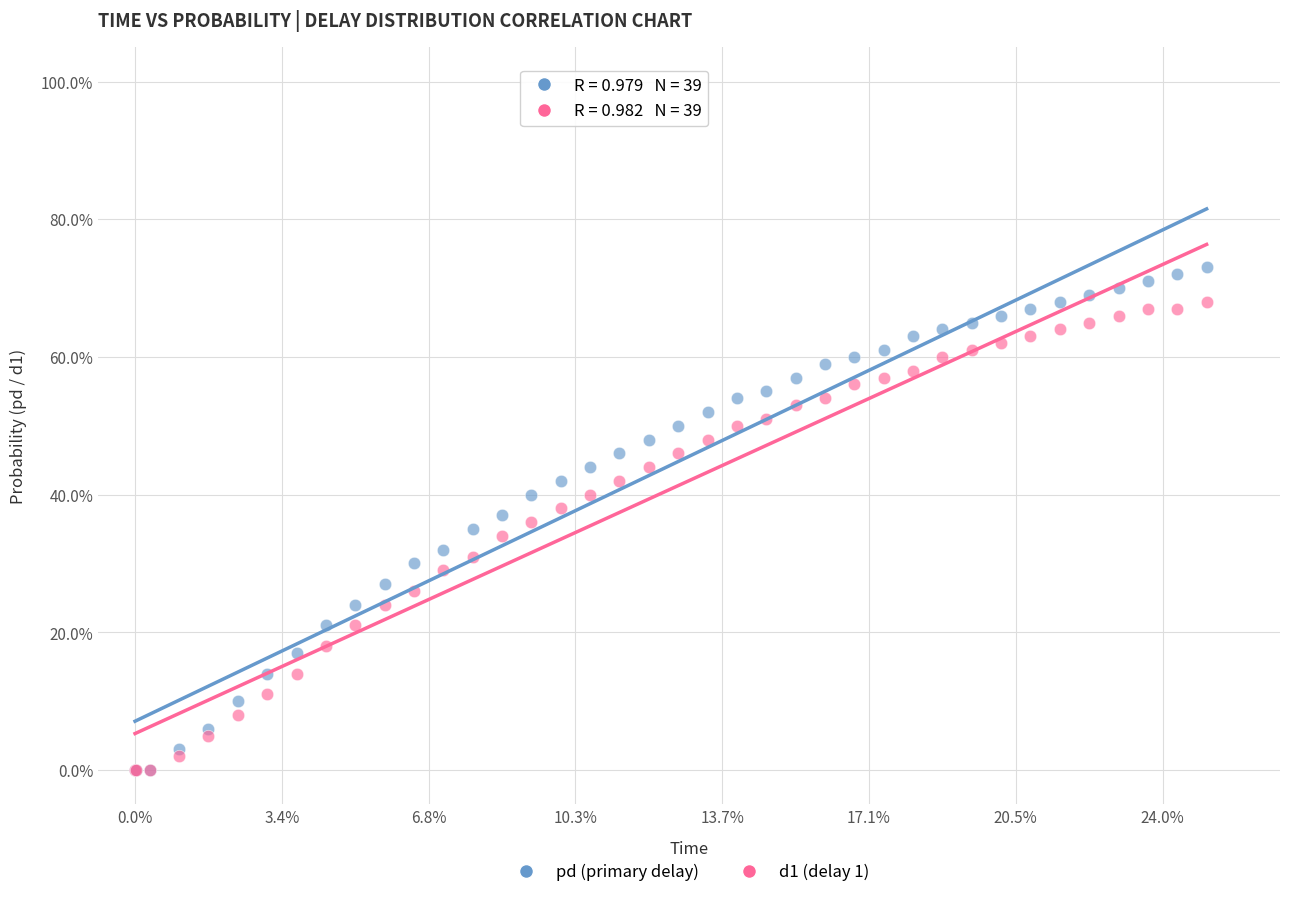

What are all the series names shown in the legend?

pd (primary delay), d1 (delay 1)